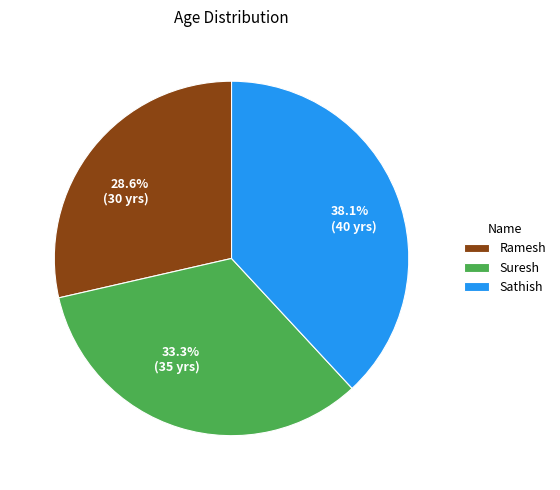

Combined, what portion of the pie is Sathish and Ramesh?

66.7%